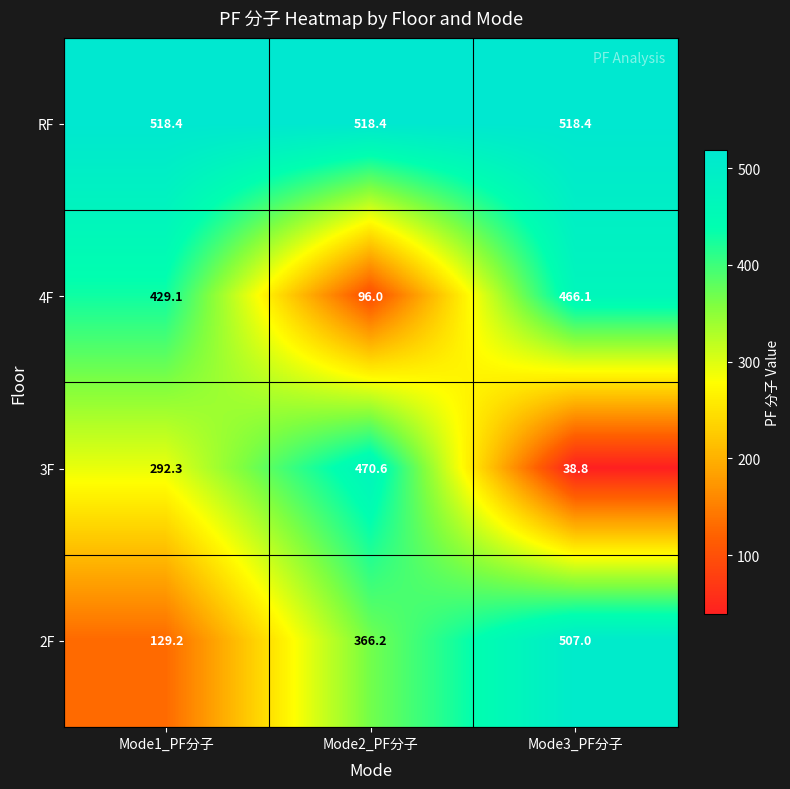

Reading left to right, what are all the values shown in this chart?

RF: Mode1_PF分子=518.4	Mode2_PF分子=518.4	Mode3_PF分子=518.4
4F: Mode1_PF分子=429.1	Mode2_PF分子=96.0	Mode3_PF分子=466.1
3F: Mode1_PF分子=292.3	Mode2_PF分子=470.6	Mode3_PF分子=38.8
2F: Mode1_PF分子=129.2	Mode2_PF分子=366.2	Mode3_PF分子=507.0